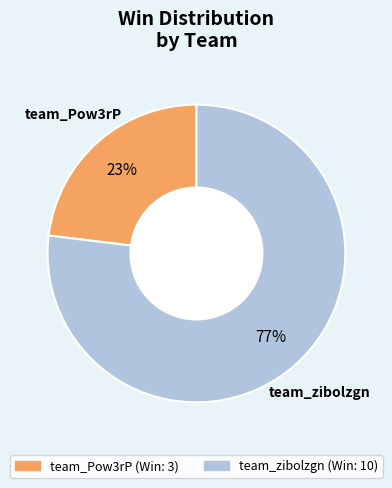

Rank the categories by value from lowest to highest.

team_Pow3rP, team_zibolzgn